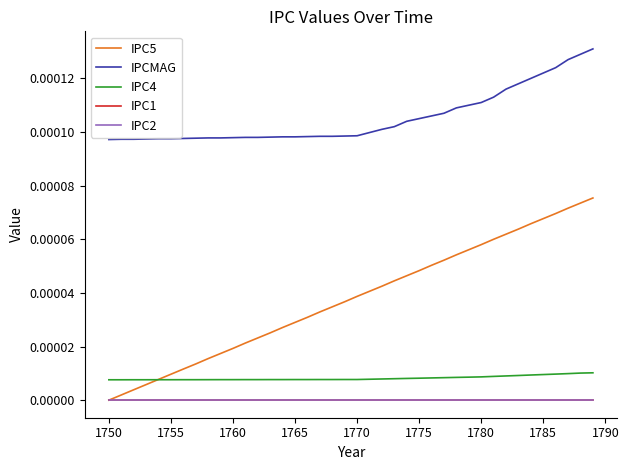

Does the chart display data point markers on the line(s)?

No